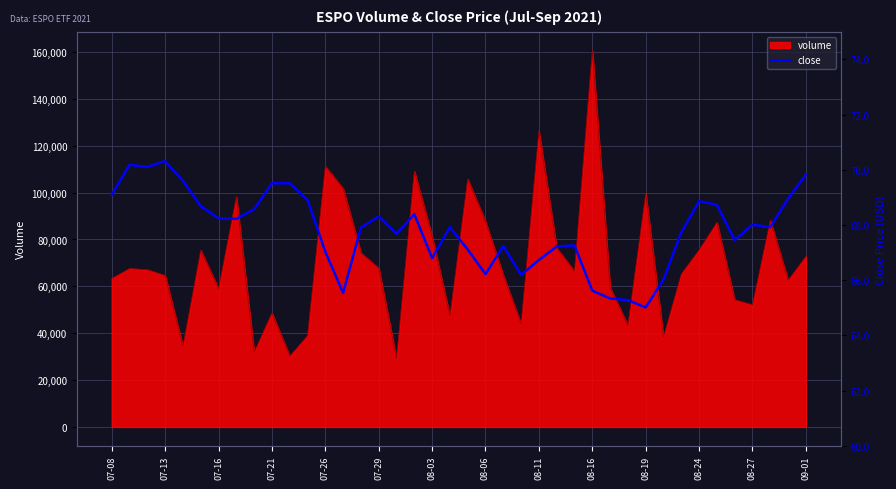

What is the value of the 33rd point from the left?

67.7